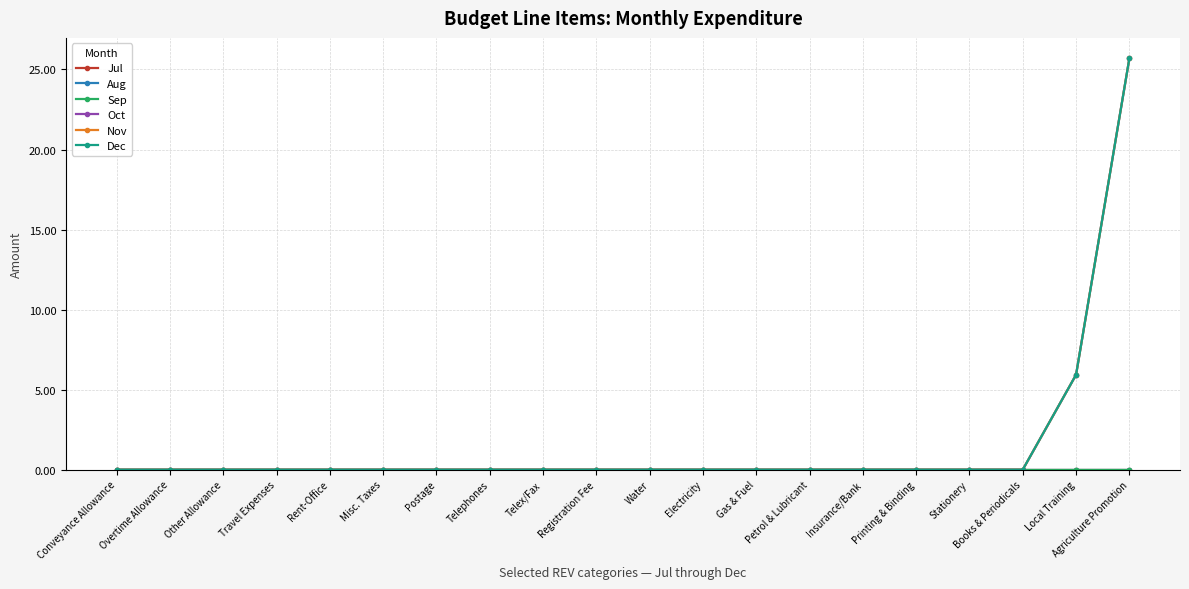

At which category is the sum across all series the highest?

Agriculture Promotion